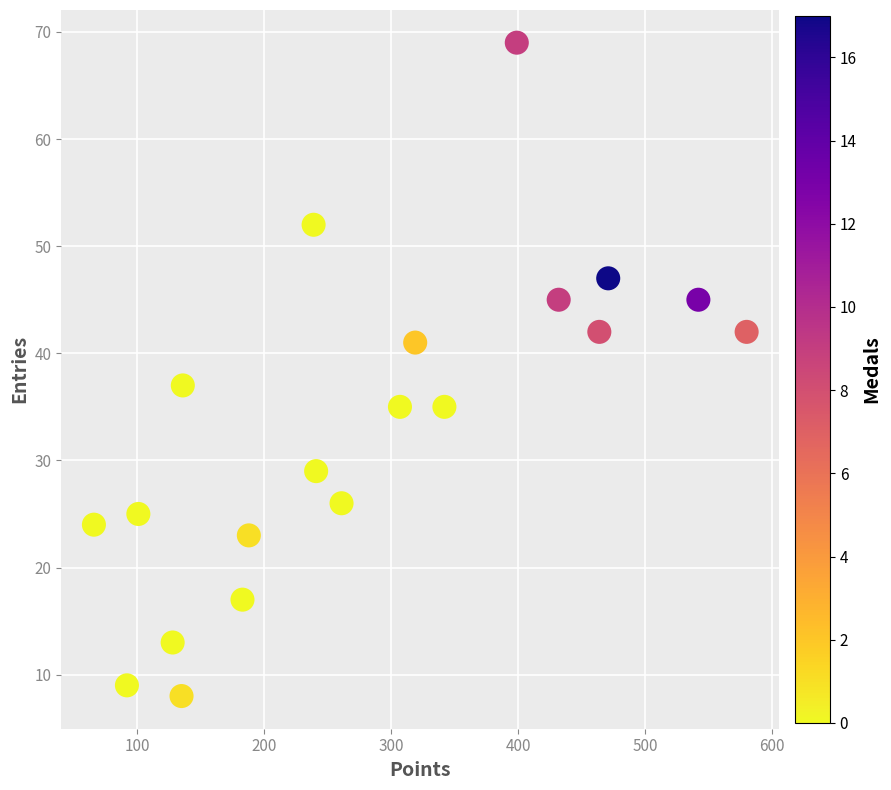

What Y value in the scatter plot is closest to 38?

37